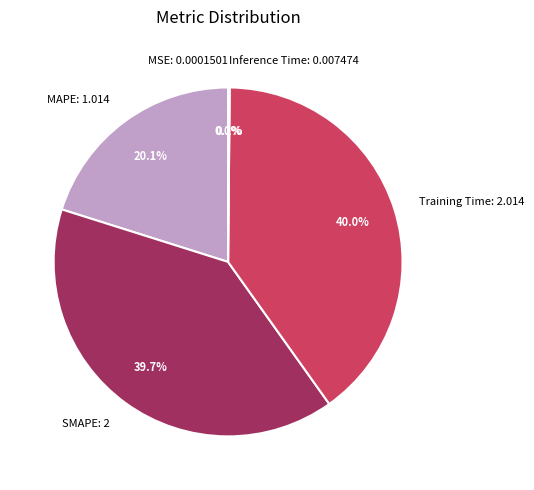

What percentage is NOT represented by SMAPE?

60.3%